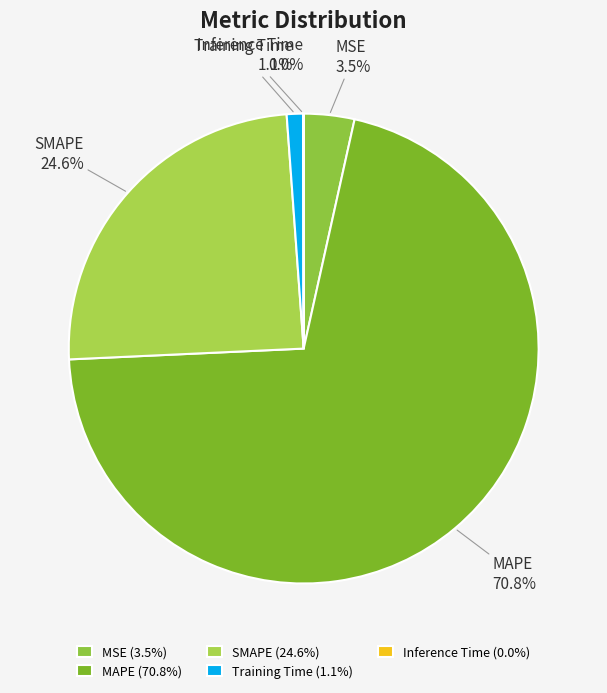

Combined, do SMAPE and MAPE account for over 50%?

Yes